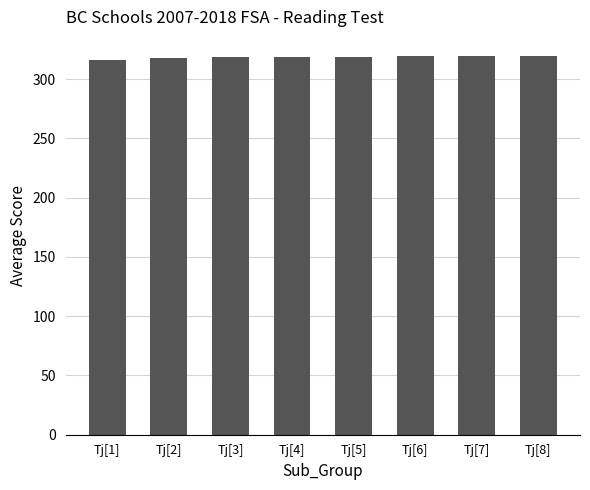

What is the greatest value displayed?

319.6